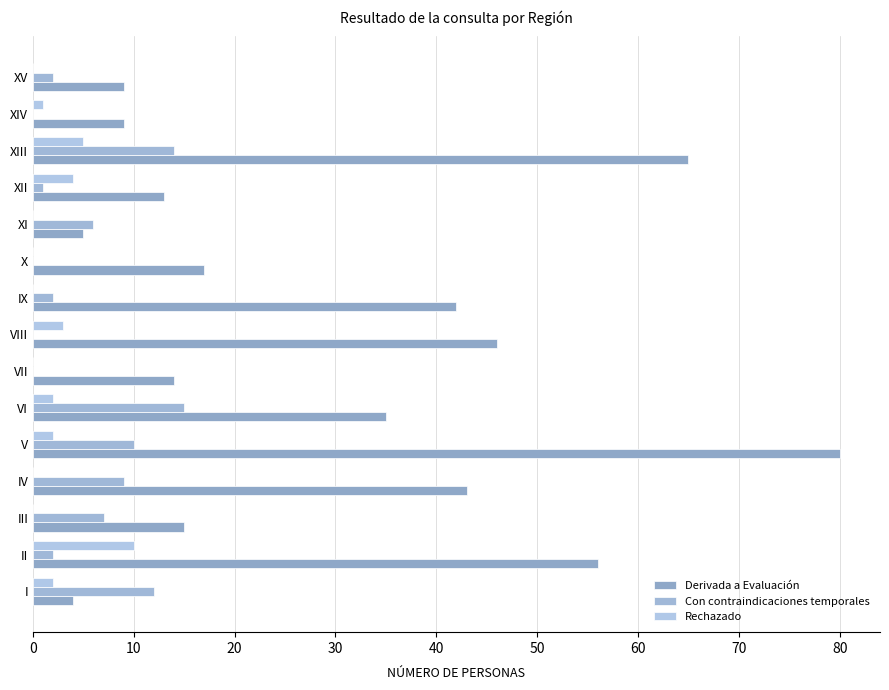

Which series has the widest spread of values?

Derivada a Evaluación